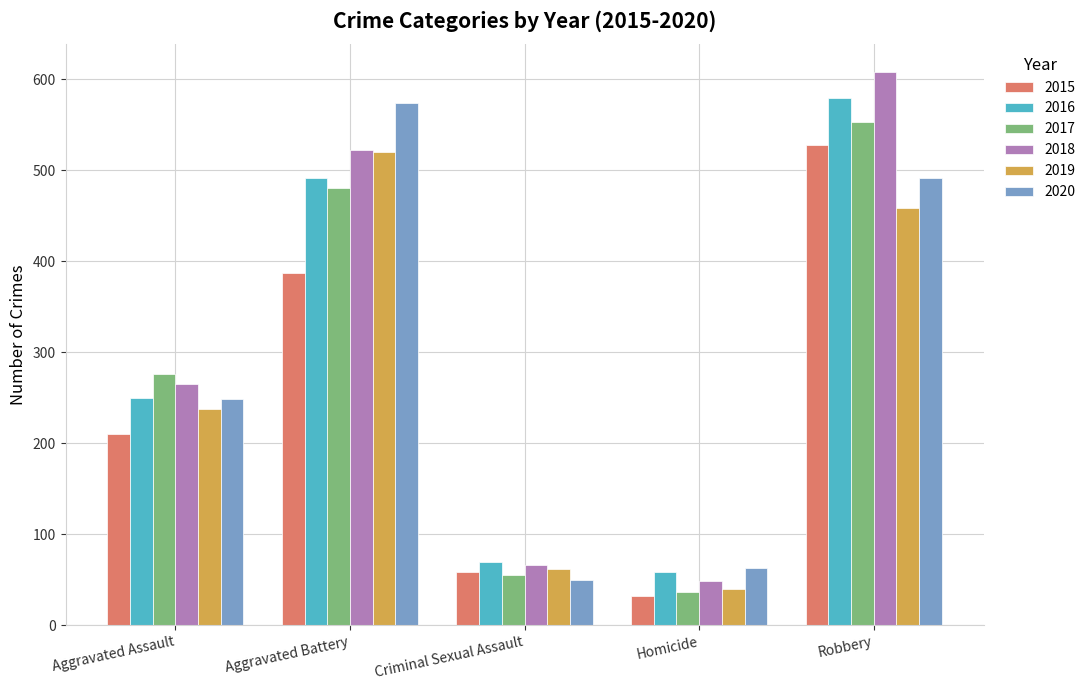

Reading left to right, list all the values displayed in this chart.

2015: Aggravated Assault=210	Aggravated Battery=387	Criminal Sexual Assault=58	Homicide=32	Robbery=527
2016: Aggravated Assault=250	Aggravated Battery=491	Criminal Sexual Assault=69	Homicide=59	Robbery=579
2017: Aggravated Assault=276	Aggravated Battery=480	Criminal Sexual Assault=55	Homicide=37	Robbery=553
2018: Aggravated Assault=265	Aggravated Battery=522	Criminal Sexual Assault=66	Homicide=49	Robbery=608
2019: Aggravated Assault=238	Aggravated Battery=520	Criminal Sexual Assault=62	Homicide=40	Robbery=458
2020: Aggravated Assault=249	Aggravated Battery=574	Criminal Sexual Assault=50	Homicide=63	Robbery=491